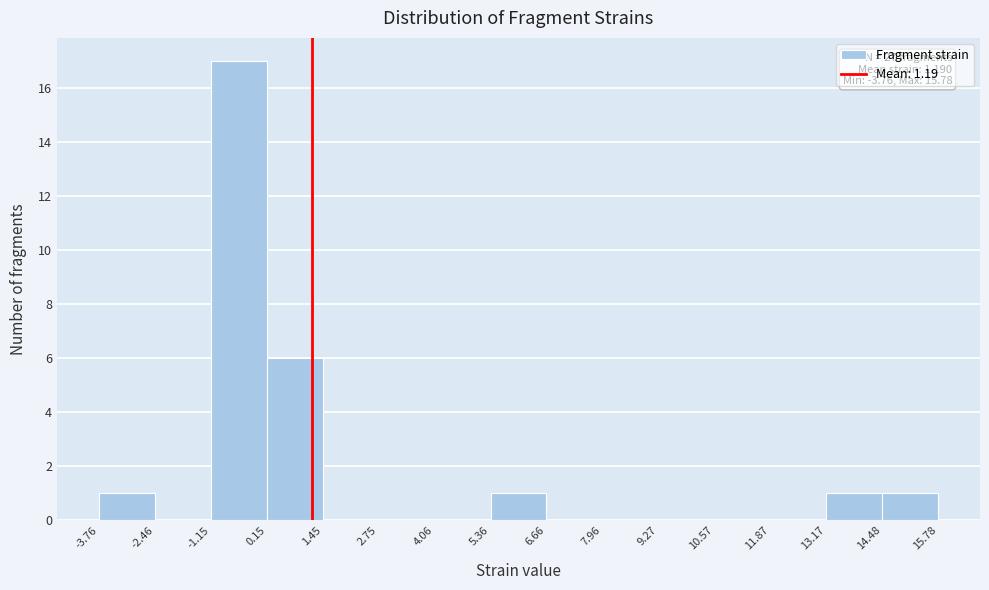

Which range on the x-axis has the tallest bar?

-1.15 to 0.15